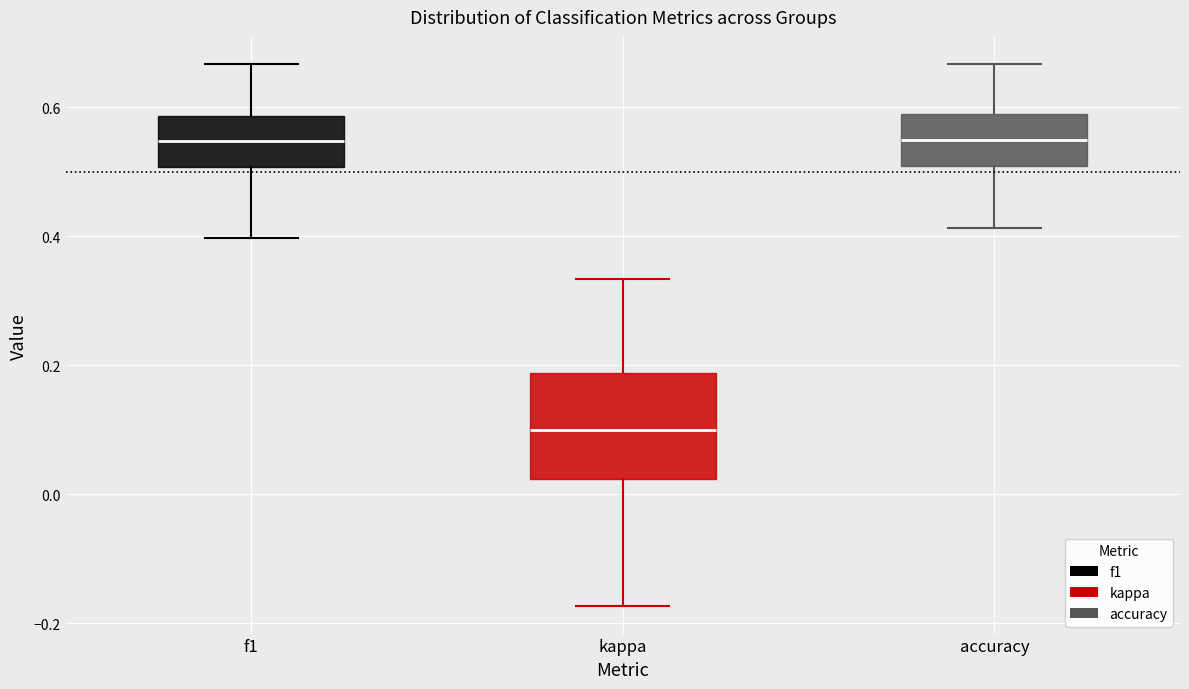

Where is the lower edge of the box for accuracy on the y-axis? The values are not printed on the chart, so give them approximately, as read against the axis.

0.50